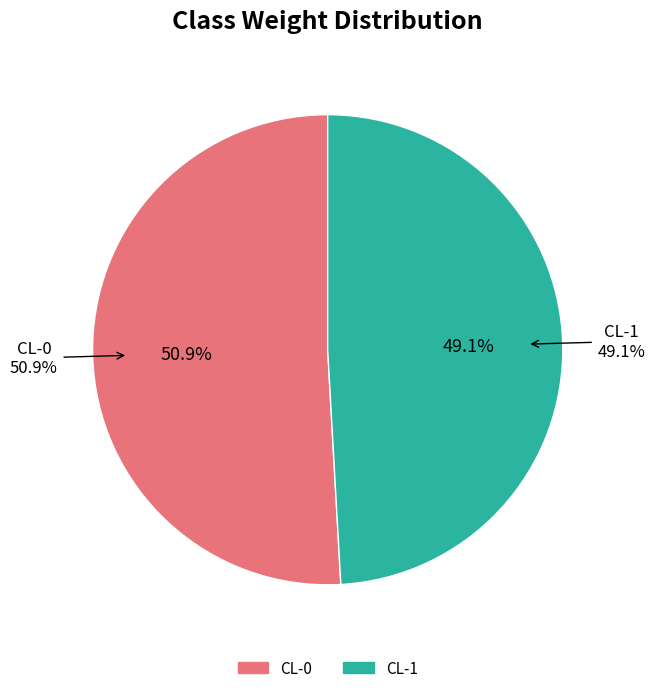

To the nearest percent, what is the difference between the CL-1 and CL-0 slice percentages?

2%